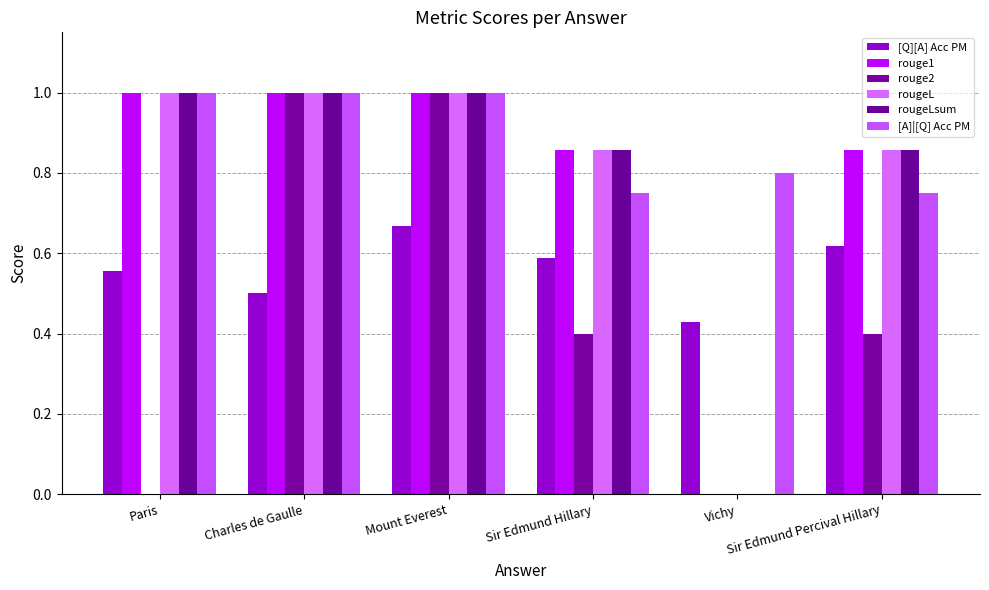

Is it true that rougeLsum equals 1.0 at Paris?

True